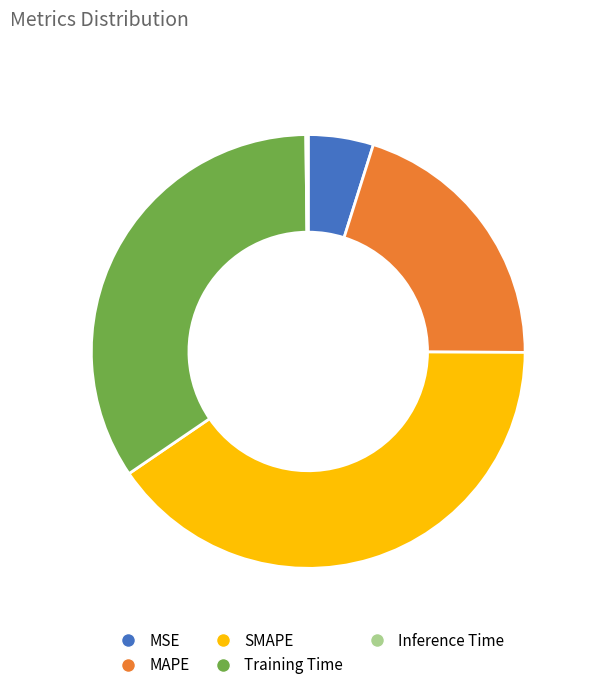

Do SMAPE and Training Time together represent more than half of the pie?

Yes